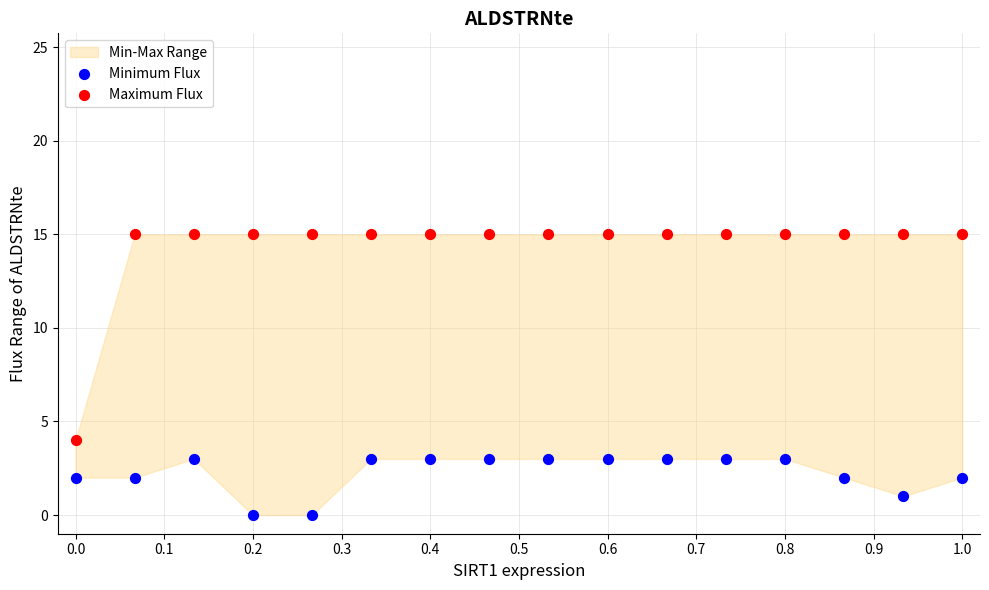

Which series has the widest spread of Y values?

Maximum Flux